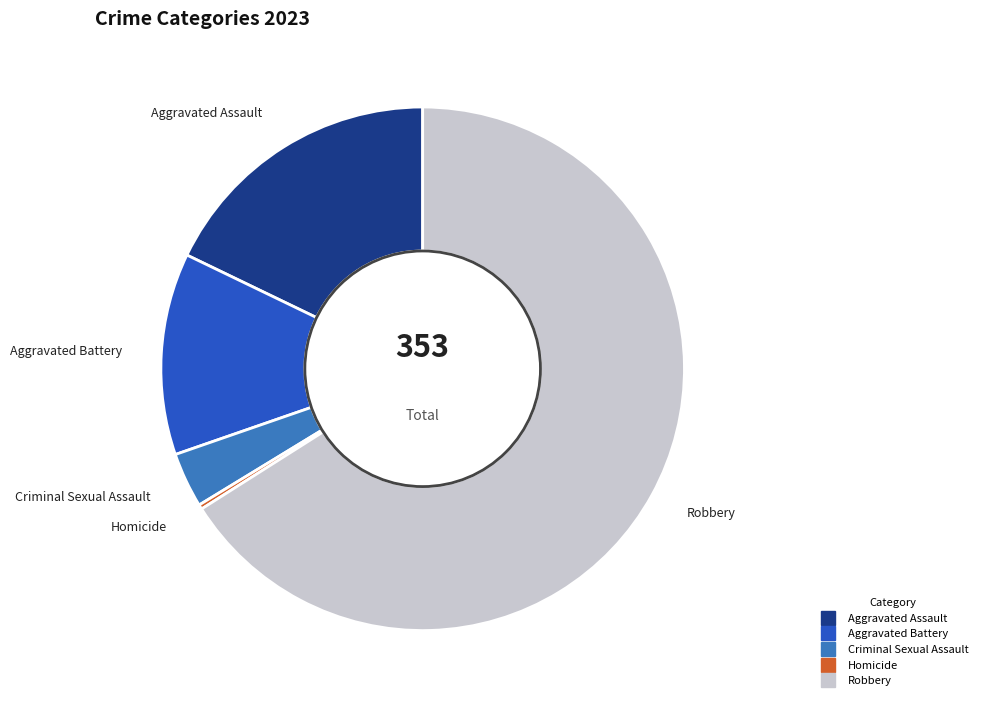

Rank the categories by value from highest to lowest.

Robbery, Aggravated Assault, Aggravated Battery, Criminal Sexual Assault, Homicide